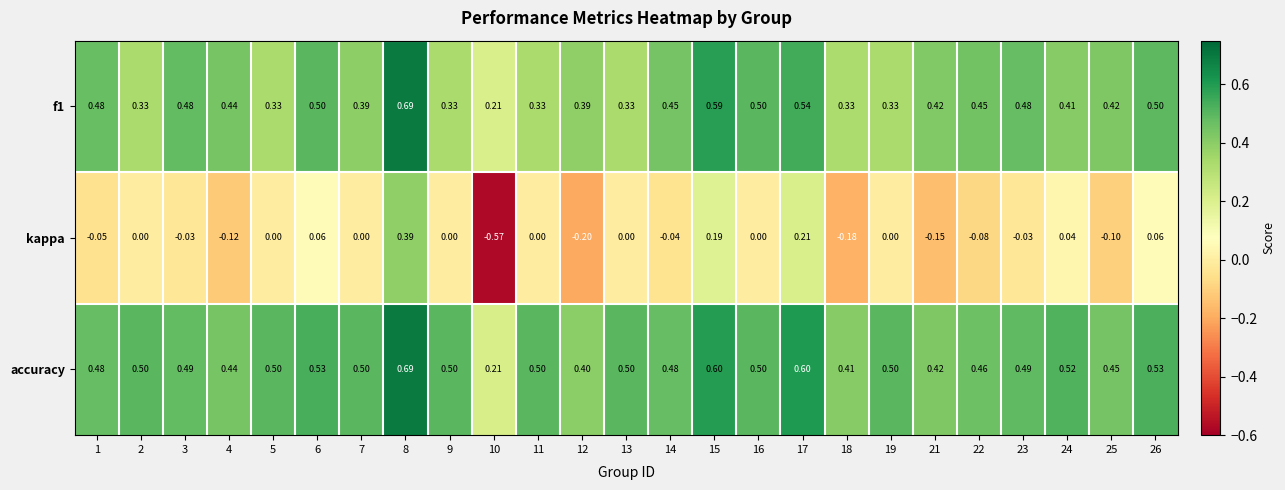

Is the value of kappa at 11 greater than the value of accuracy at 4?

No